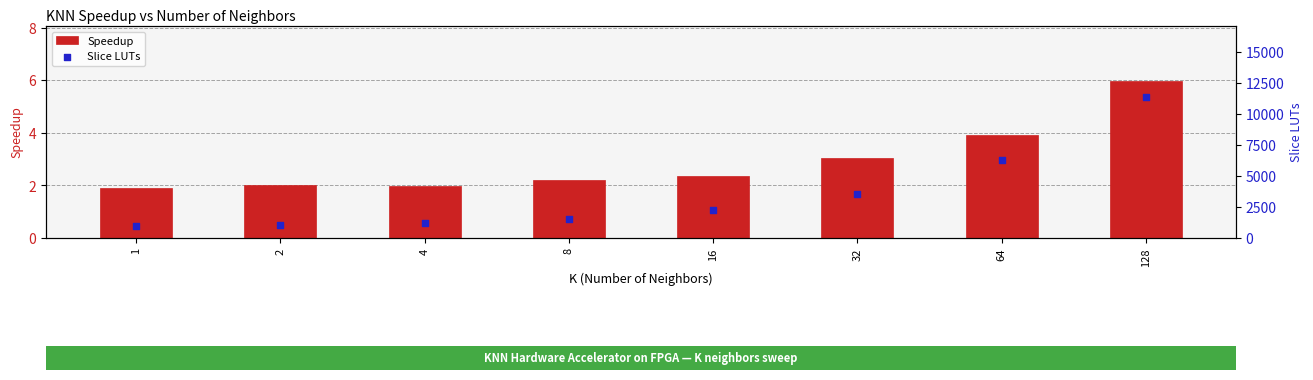

Which series reaches the minimum Y coordinate?

Speedup